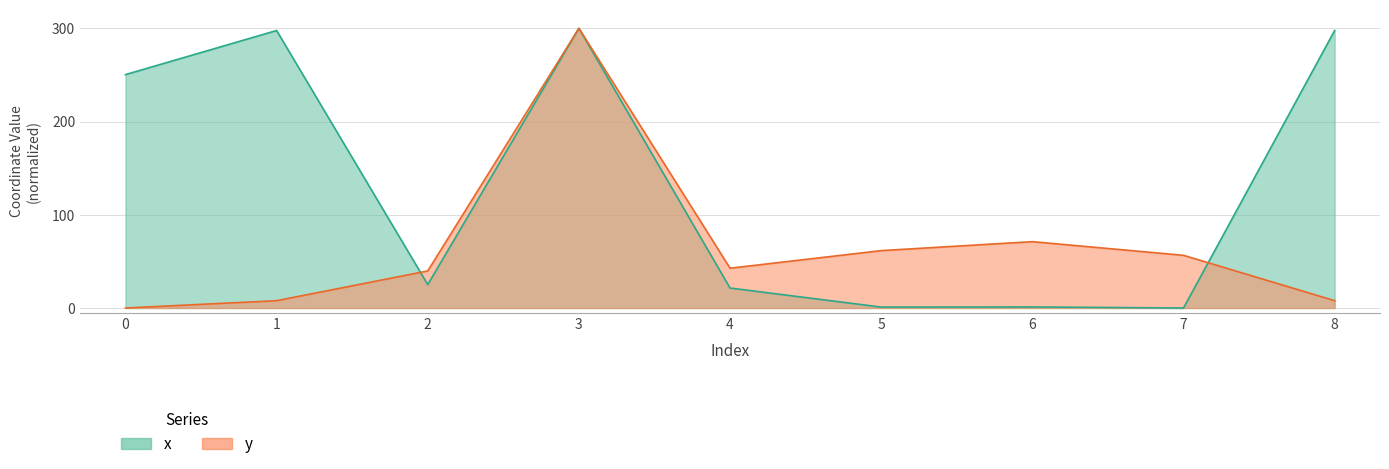

Between 6 and 4, which is larger?

4